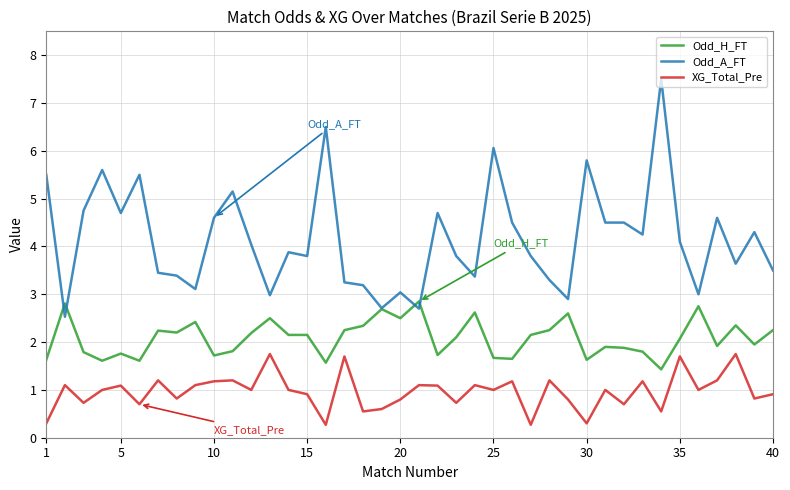

Which series has the largest total across all categories?

Odd_A_FT